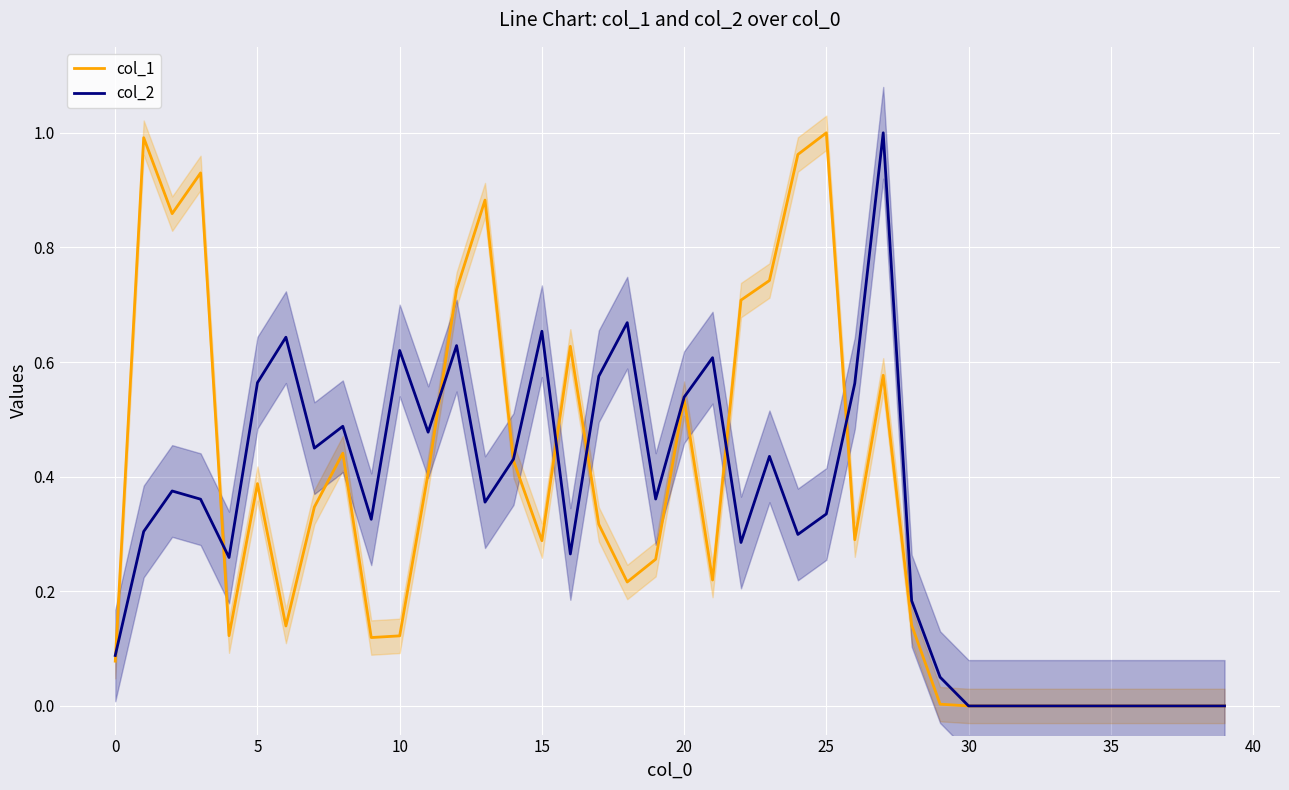

Is this an area chart (filled region under the line)?

No